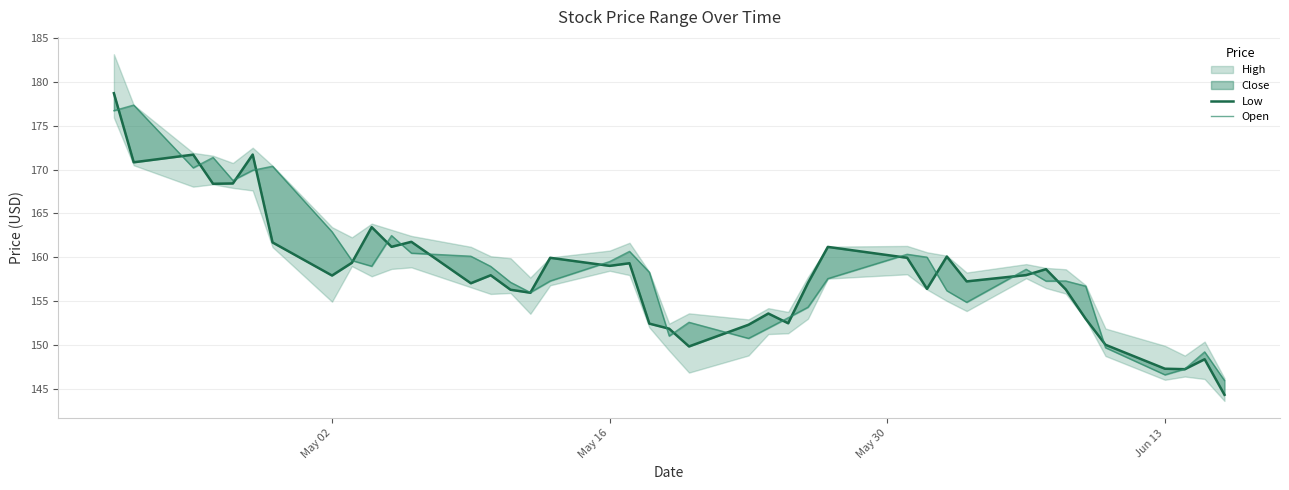

How many interior local valleys does the Open series have?

9